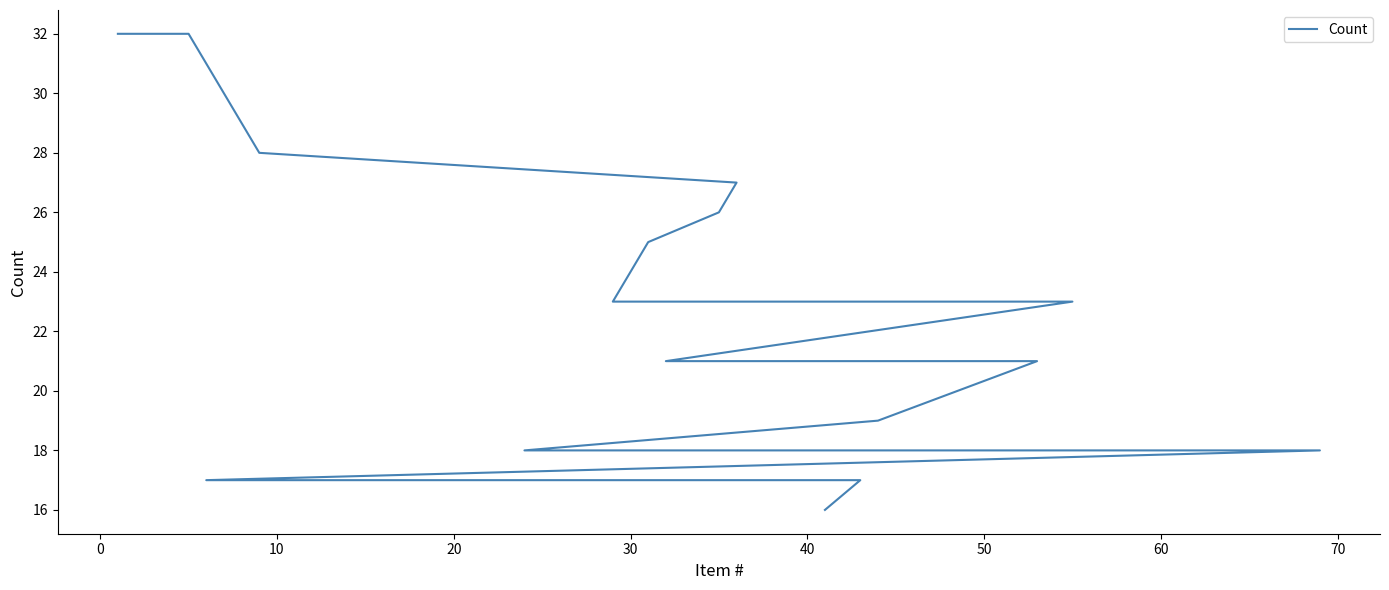

True or false: there are more than 0 points higher than both neighbors.

False